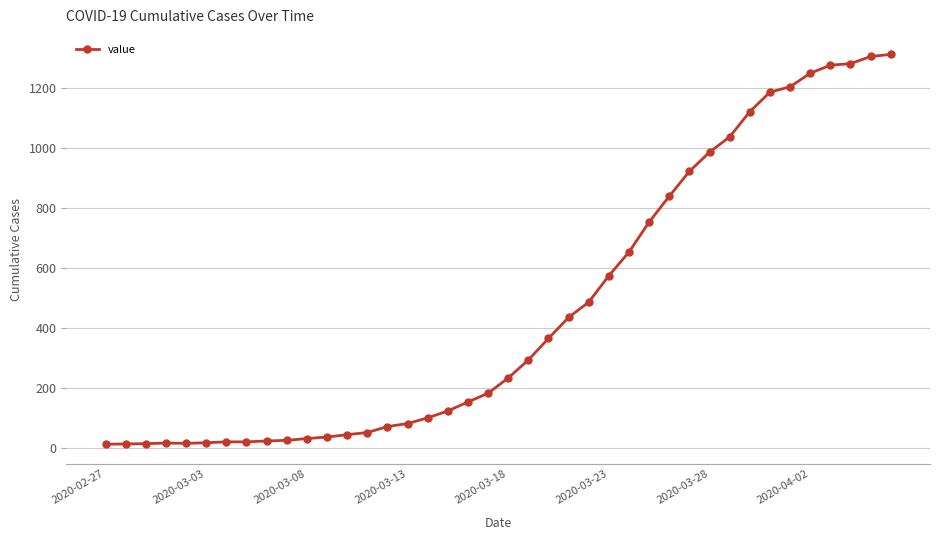

What is the maximum value shown in the chart?

1313